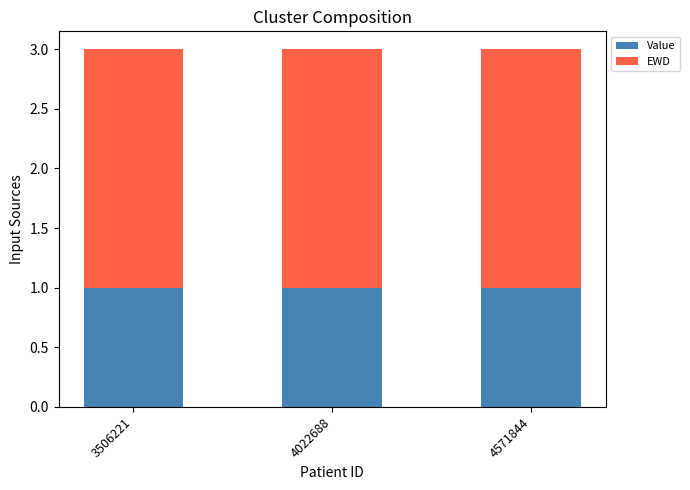

The Value series shows 1 at 4022688. True or false?

True